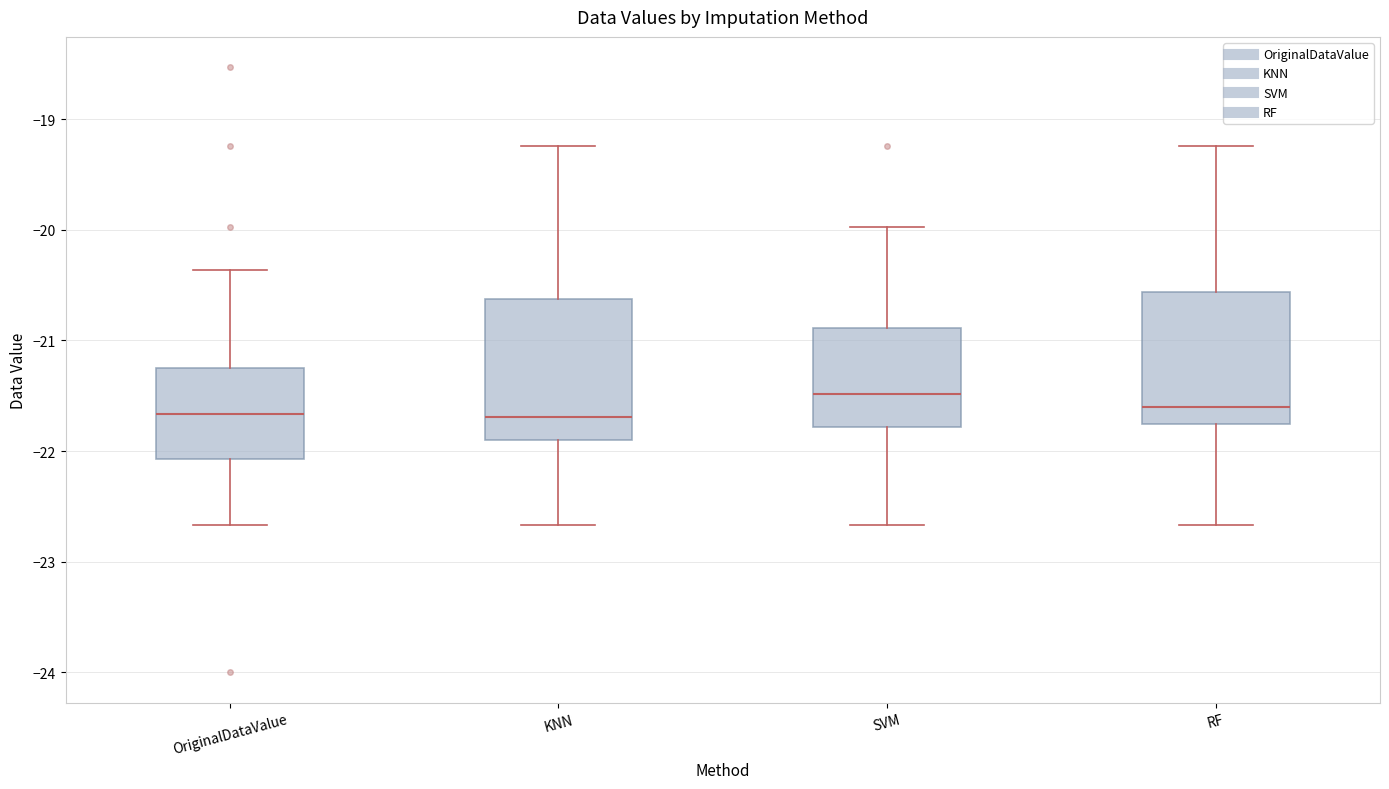

Reading left to right, transcribe this box plot: for each box, give where its median line is, the range the box spans, and where its two whiskers end, as read against the y-axis. The values are not printed on the chart, so give them approximately, as read against the axis.

OriginalDataValue: median -21.7, box -22.1 to -21.2, whiskers -22.7 to -20.4
KNN: median -21.7, box -21.9 to -20.6, whiskers -22.7 to -19.2
SVM: median -21.5, box -21.8 to -20.9, whiskers -22.7 to -20.0
RF: median -21.6, box -21.8 to -20.6, whiskers -22.7 to -19.2